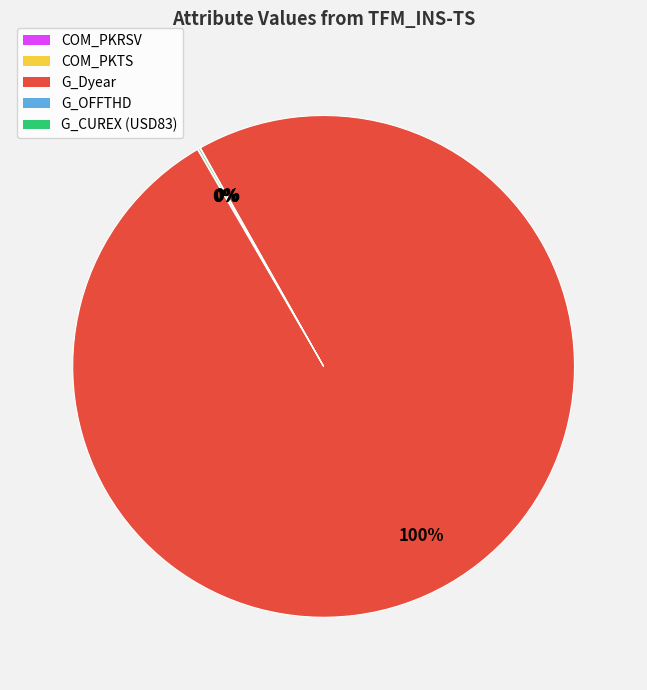

Is G_Dyear the majority of the pie?

Yes